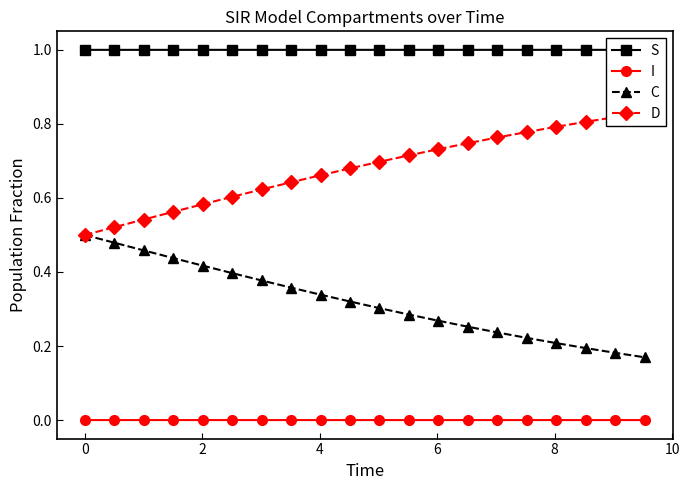

True or false: C and I cross at least once.

False